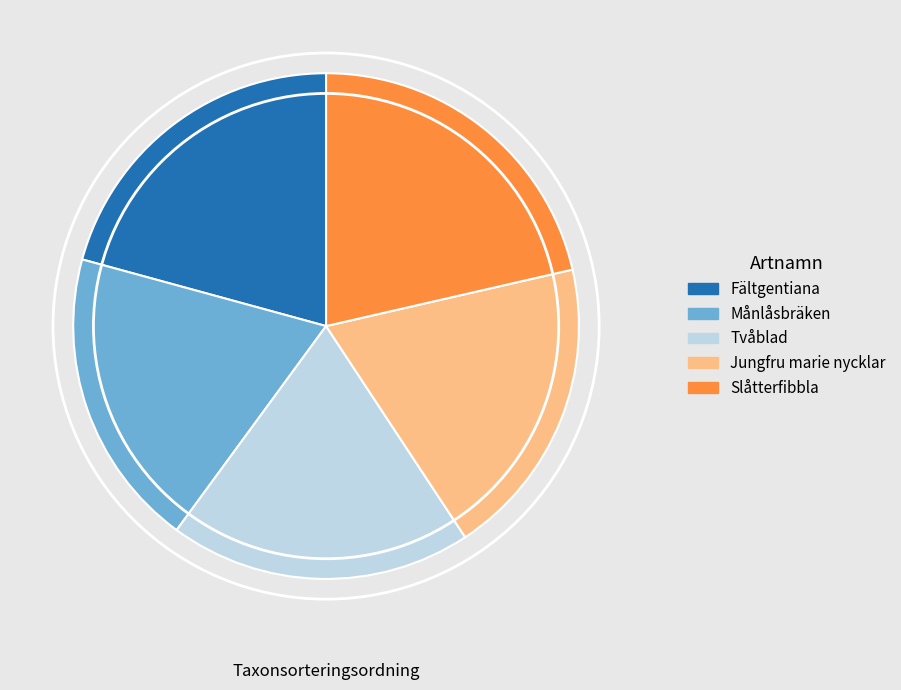

What is the largest slice in the pie chart?

Slåtterfibbla